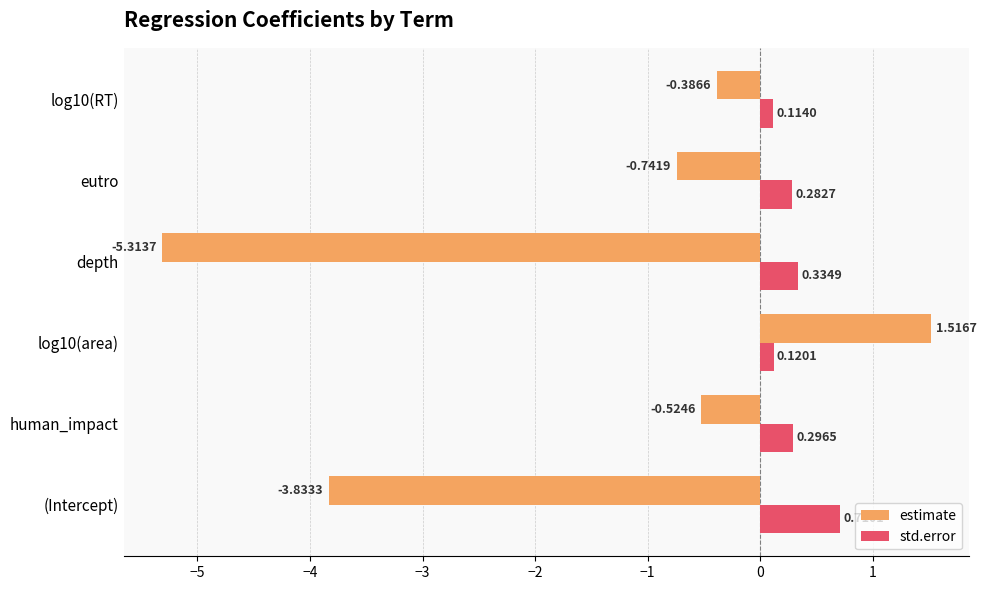

At (Intercept), list the series in order from largest to smallest.

std.error, estimate